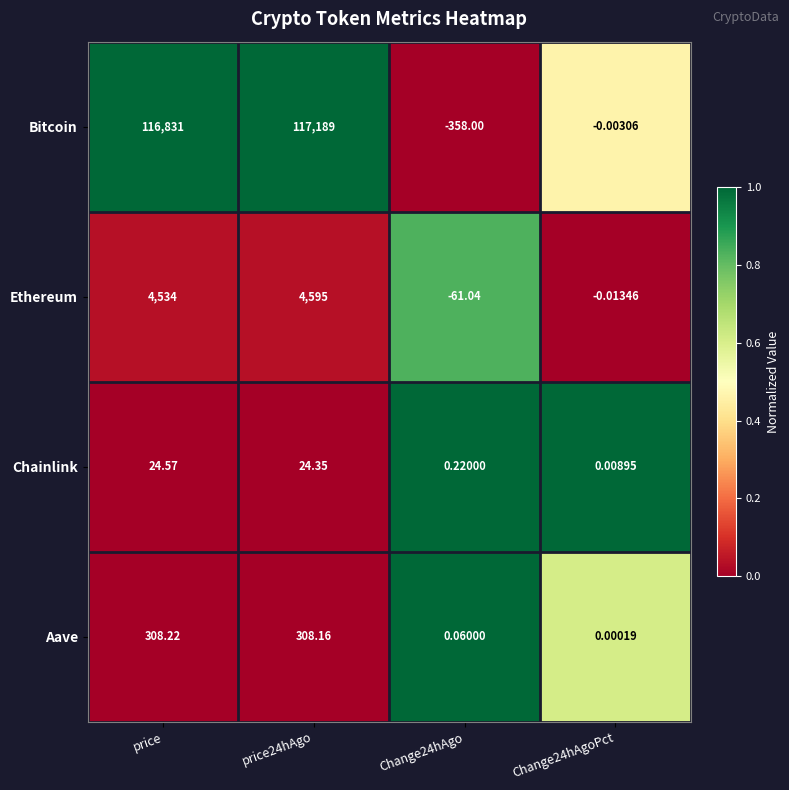

Which category has the highest value in the Chainlink series?

price